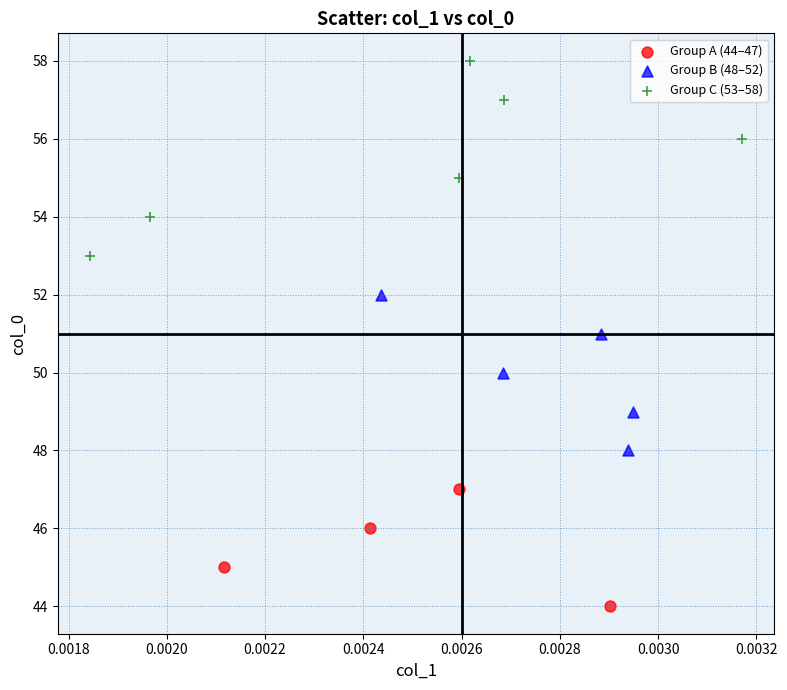

Which series has the widest spread of Y values?

Group C (53–58)